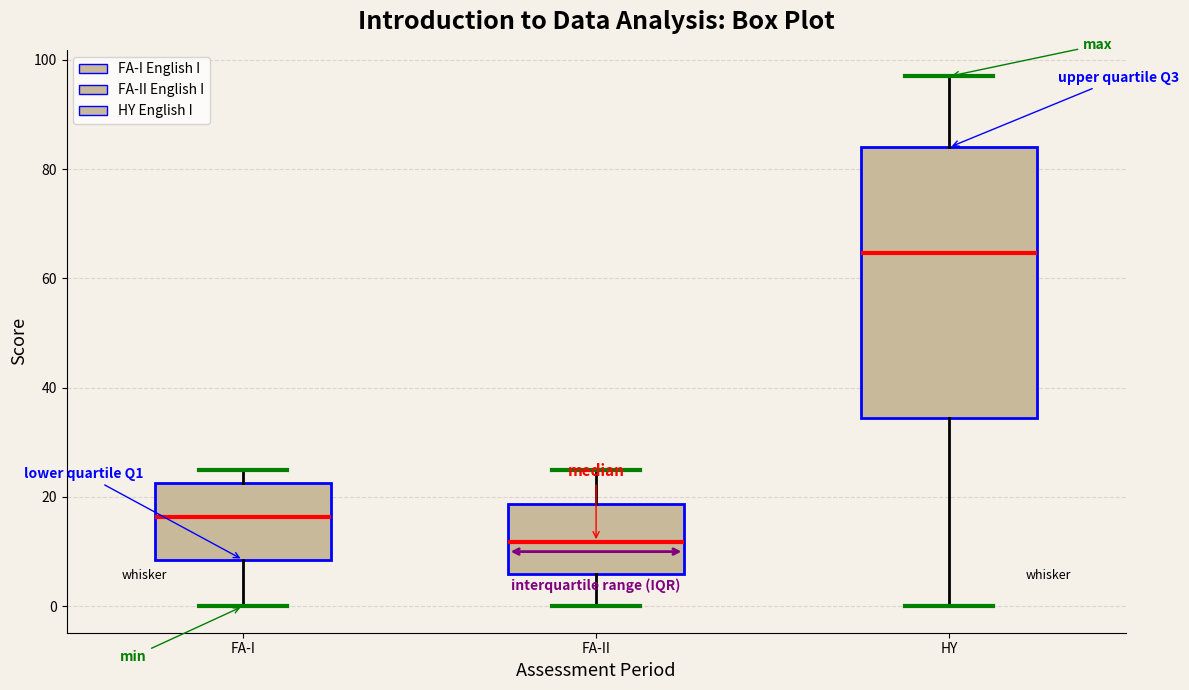

Where is the lower edge of the box for FA-I on the y-axis? The values are not printed on the chart, so give them approximately, as read against the axis.

8